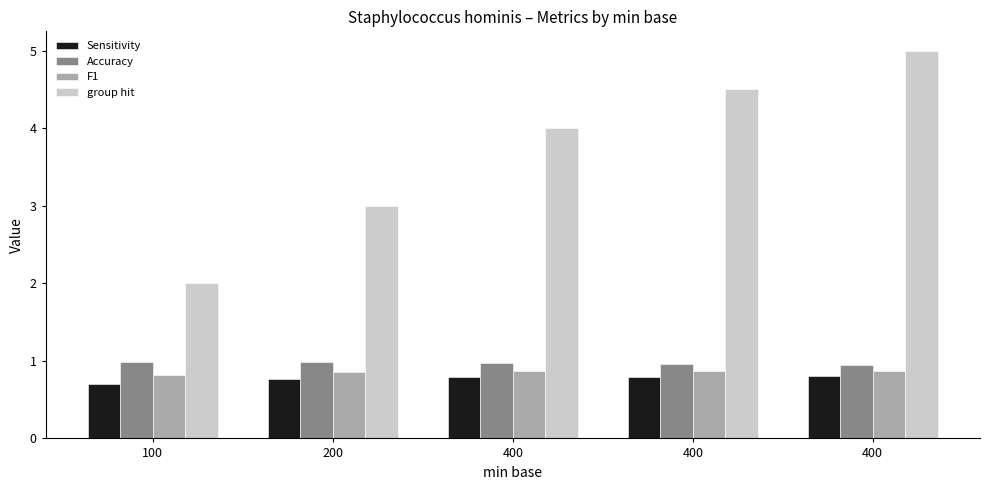

What is the sum of the group hit values at 400 and 400?

9.0